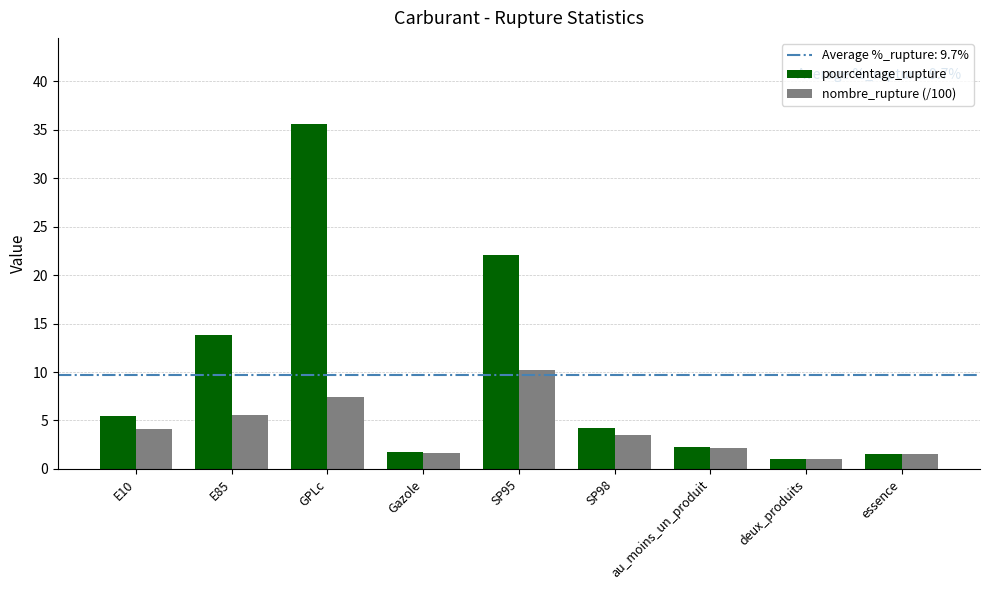

Which category has the highest value across all series?

GPLc